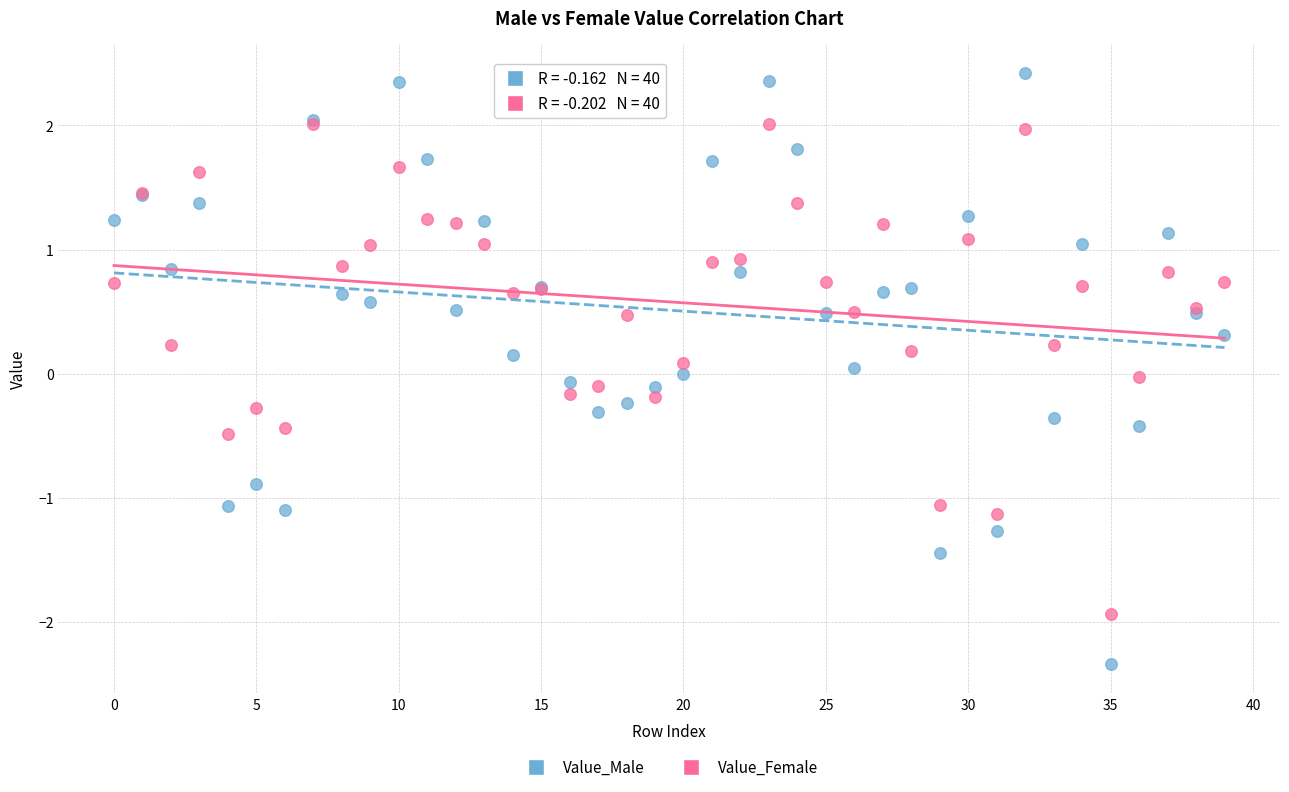

Which series reaches the minimum Y coordinate?

Value_Male